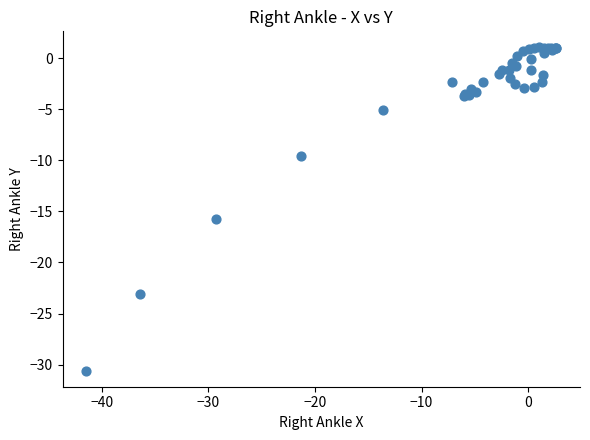

What Y value in the scatter plot is closest to -14?

-15.8